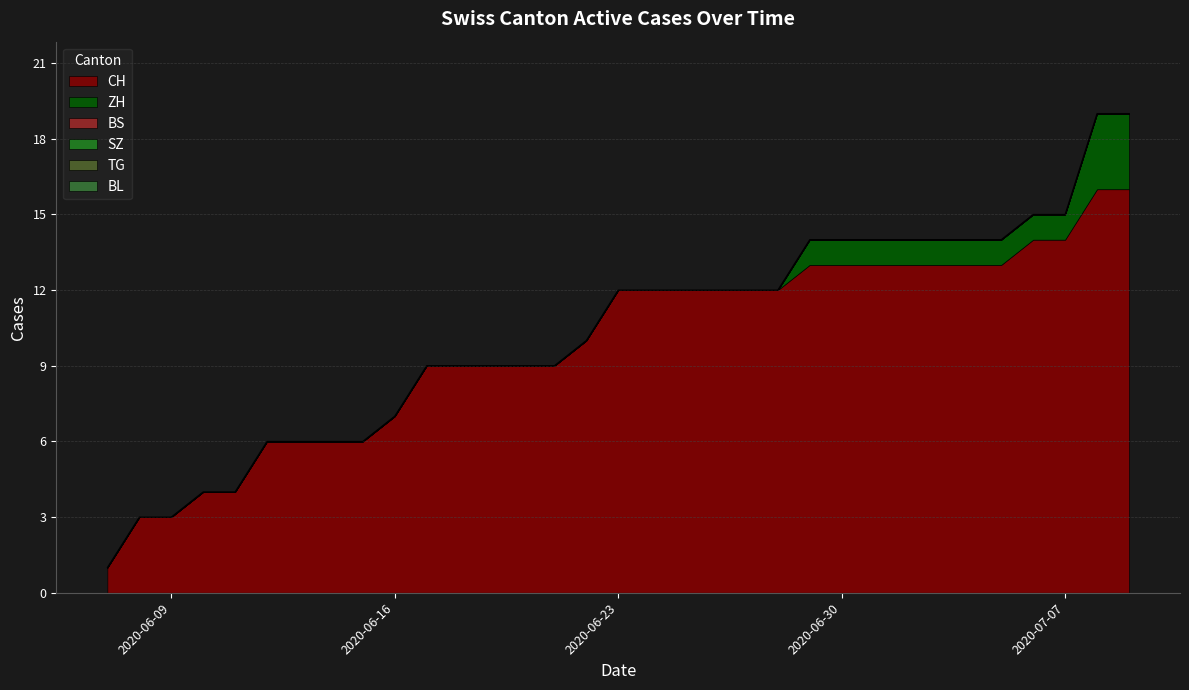

What is the sum of all ZH values?

15